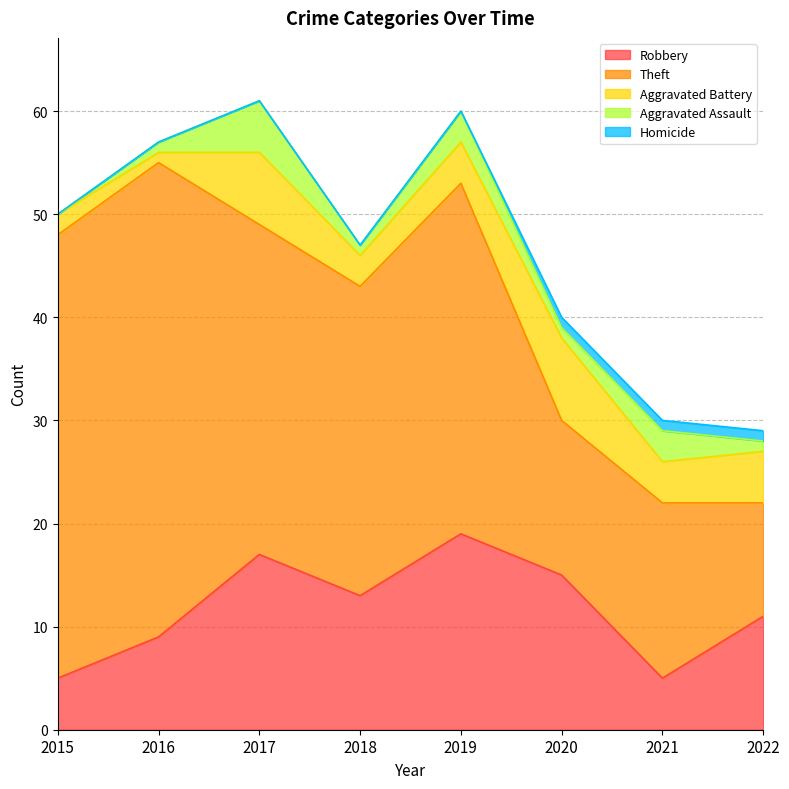

At 2015, list the series in order from smallest to largest.

Aggravated Assault, Homicide, Aggravated Battery, Robbery, Theft